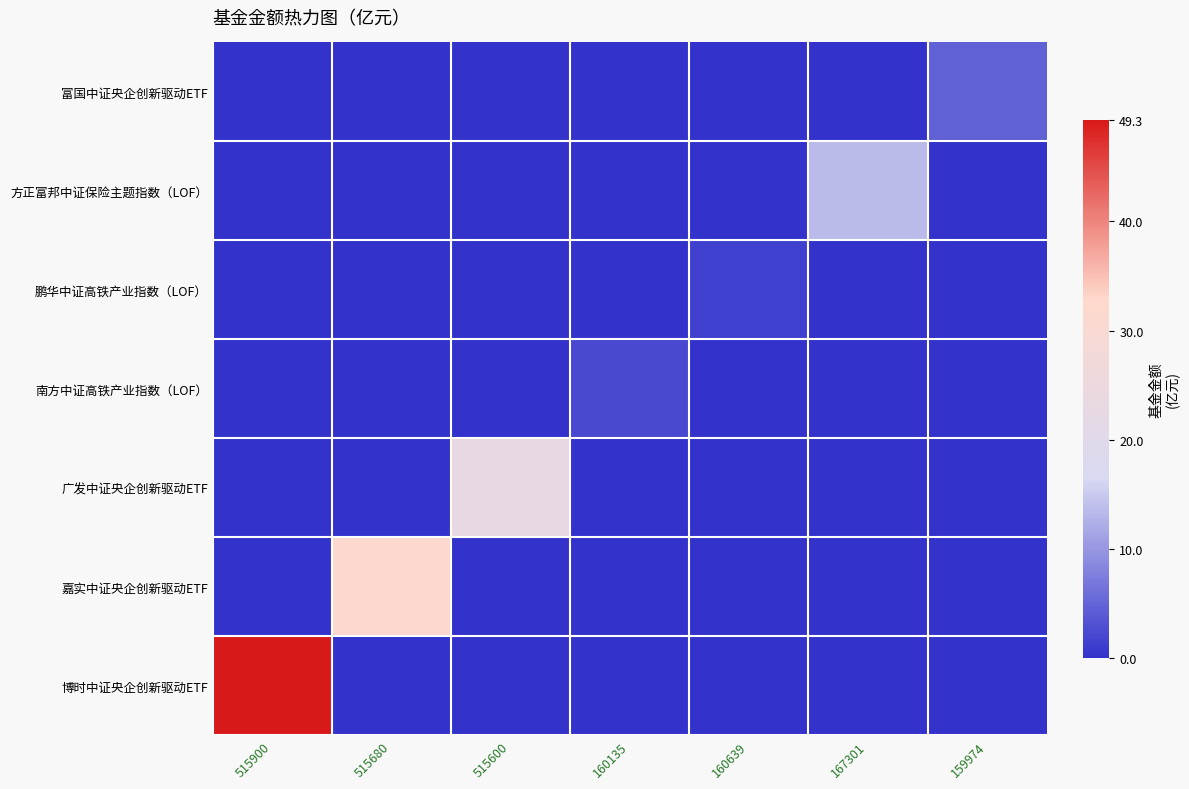

Reading left to right, list all the values displayed in this chart.

博时中证央企创新驱动ETF: 515900=49.3	515680=0.0	515600=0.0	160135=0.0	160639=0.0	167301=0.0	159974=0.0
嘉实中证央企创新驱动ETF: 515900=0.0	515680=31.6	515600=0.0	160135=0.0	160639=0.0	167301=0.0	159974=0.0
广发中证央企创新驱动ETF: 515900=0.0	515680=0.0	515600=22.6	160135=0.0	160639=0.0	167301=0.0	159974=0.0
南方中证高铁产业指数（LOF）: 515900=0.0	515680=0.0	515600=0.0	160135=2.2	160639=0.0	167301=0.0	159974=0.0
鹏华中证高铁产业指数（LOF）: 515900=0.0	515680=0.0	515600=0.0	160135=0.0	160639=1.4	167301=0.0	159974=0.0
方正富邦中证保险主题指数（LOF）: 515900=0.0	515680=0.0	515600=0.0	160135=0.0	160639=0.0	167301=13.6	159974=0.0
富国中证央企创新驱动ETF: 515900=0.0	515680=0.0	515600=0.0	160135=0.0	160639=0.0	167301=0.0	159974=4.8